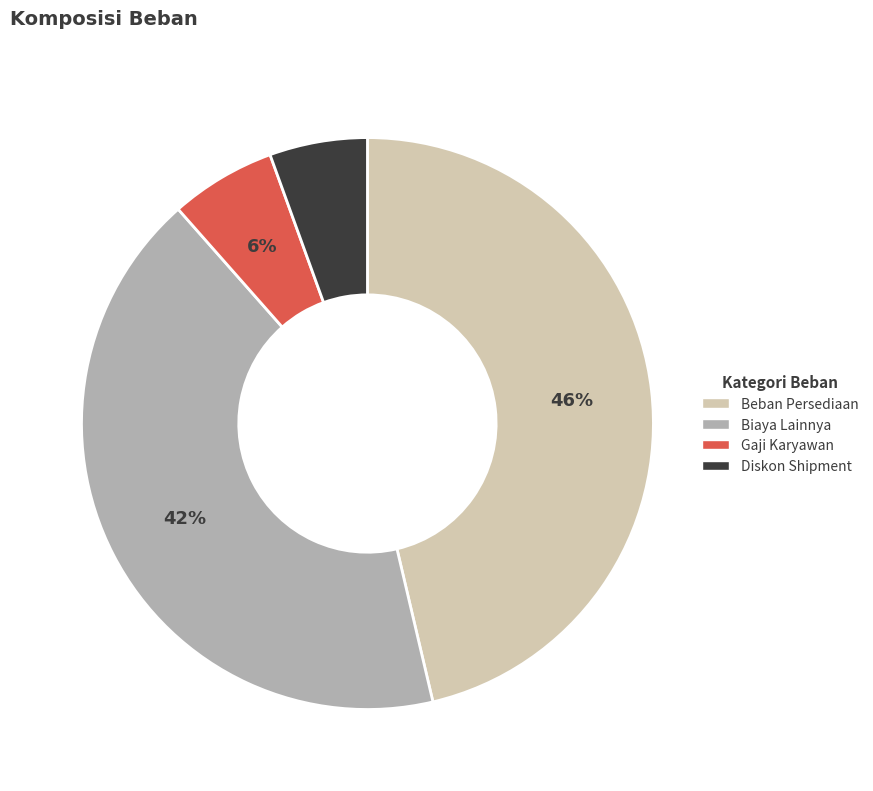

Between Beban Persediaan and Diskon Shipment, which is larger?

Beban Persediaan